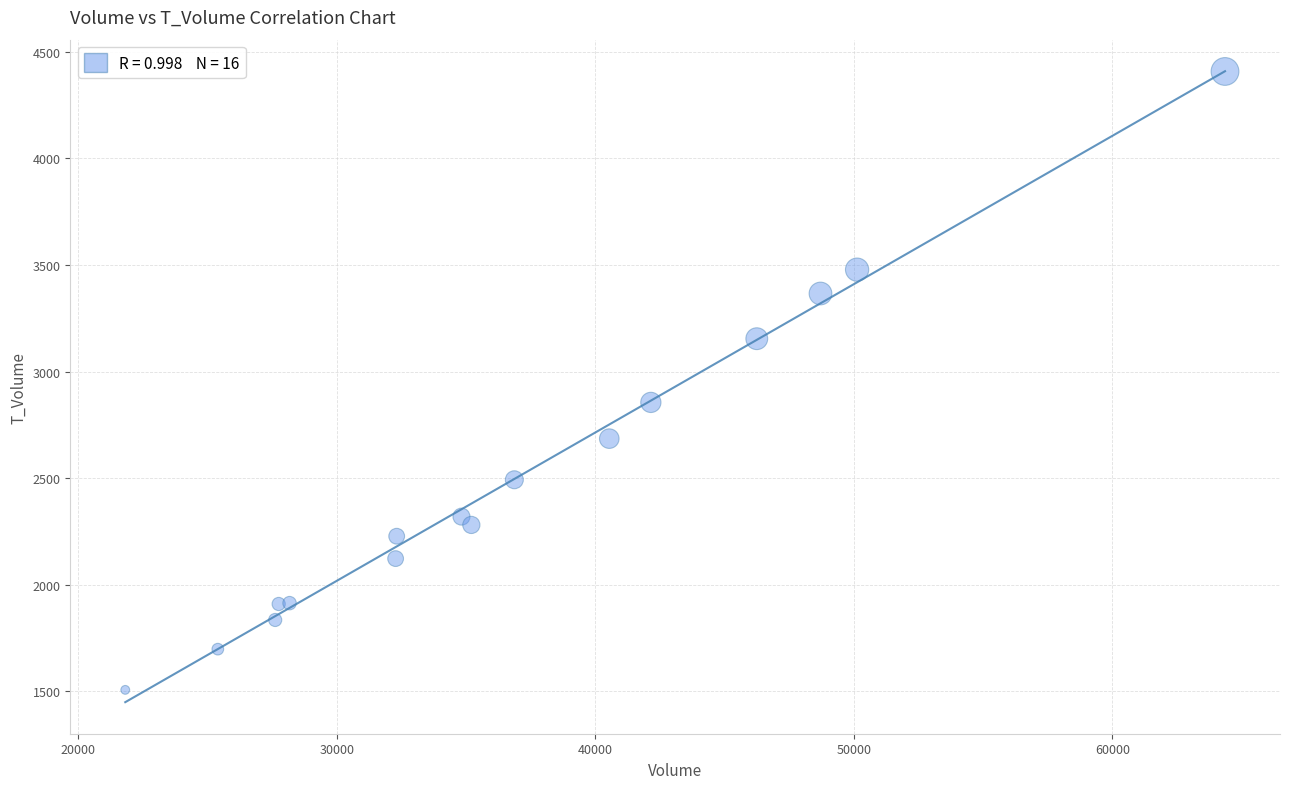

What Y value in the scatter plot is closest to 2957?

2855